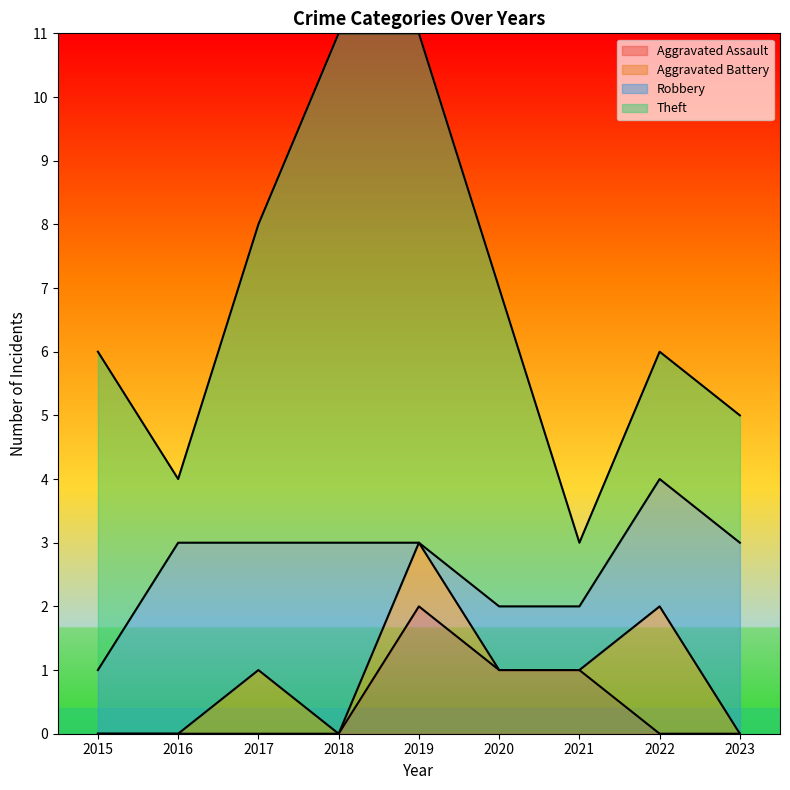

Which category has the lowest value in the Aggravated Assault series?

2015